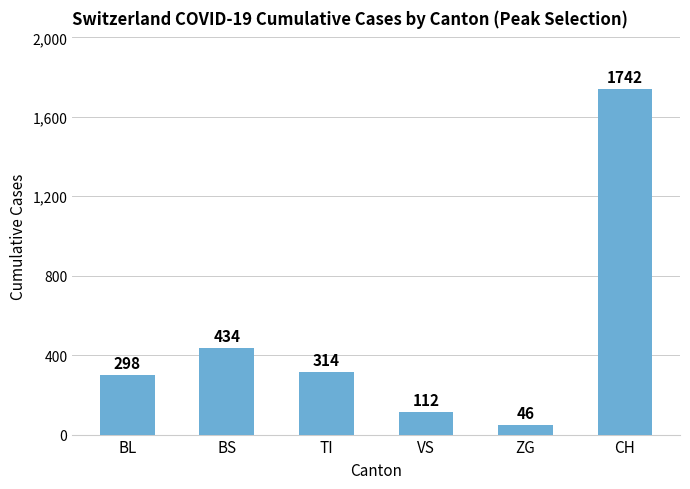

Is it true that the value at ZG is 46?

True